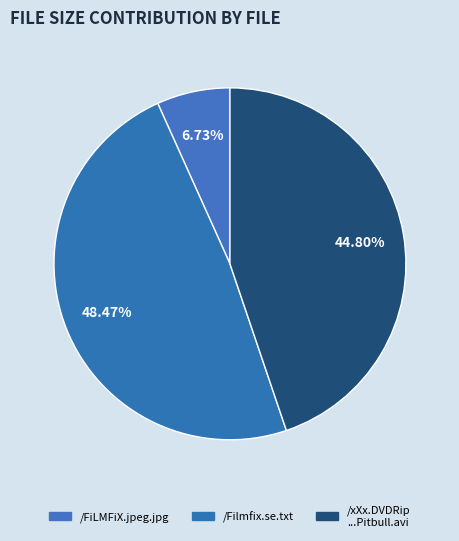

To the nearest percent, what is the difference between the largest and smallest slice percentages?

42%